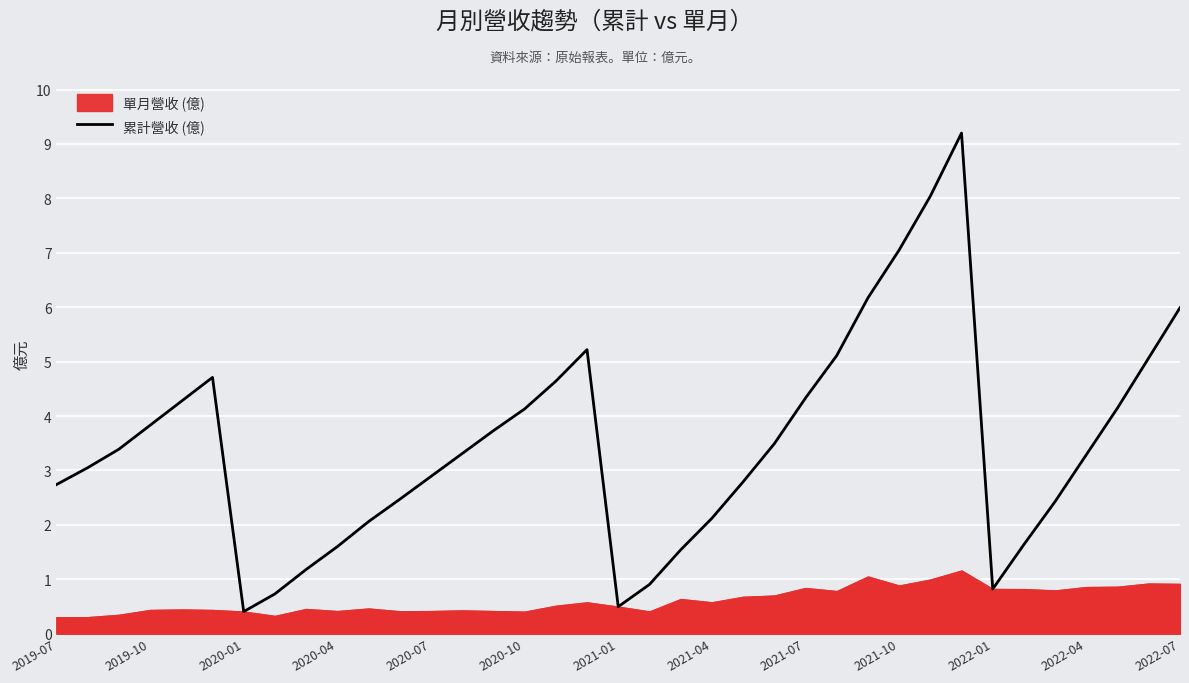

The value of 累計營收 (億) at 2022-07 is 6.0. True or false?

True